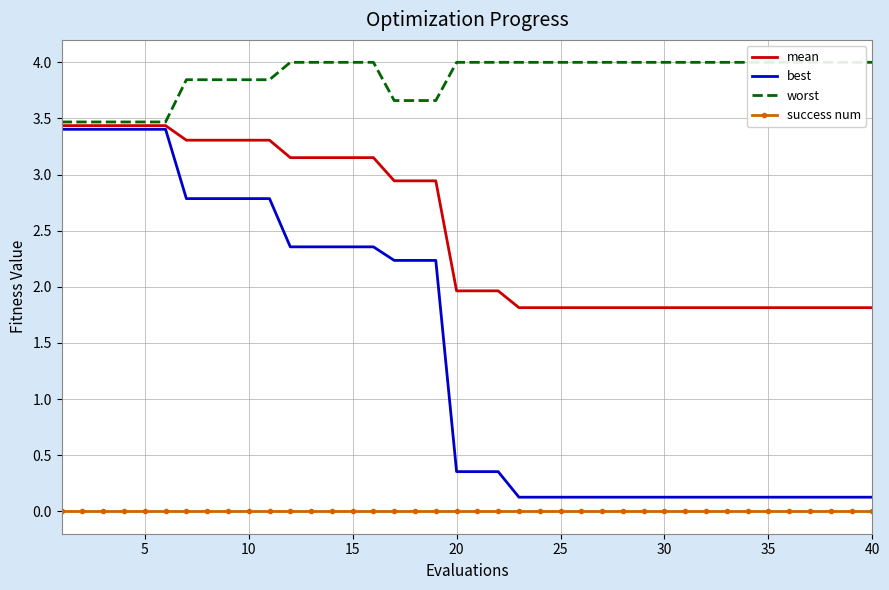

True or false: mean and success num cross at least once.

False